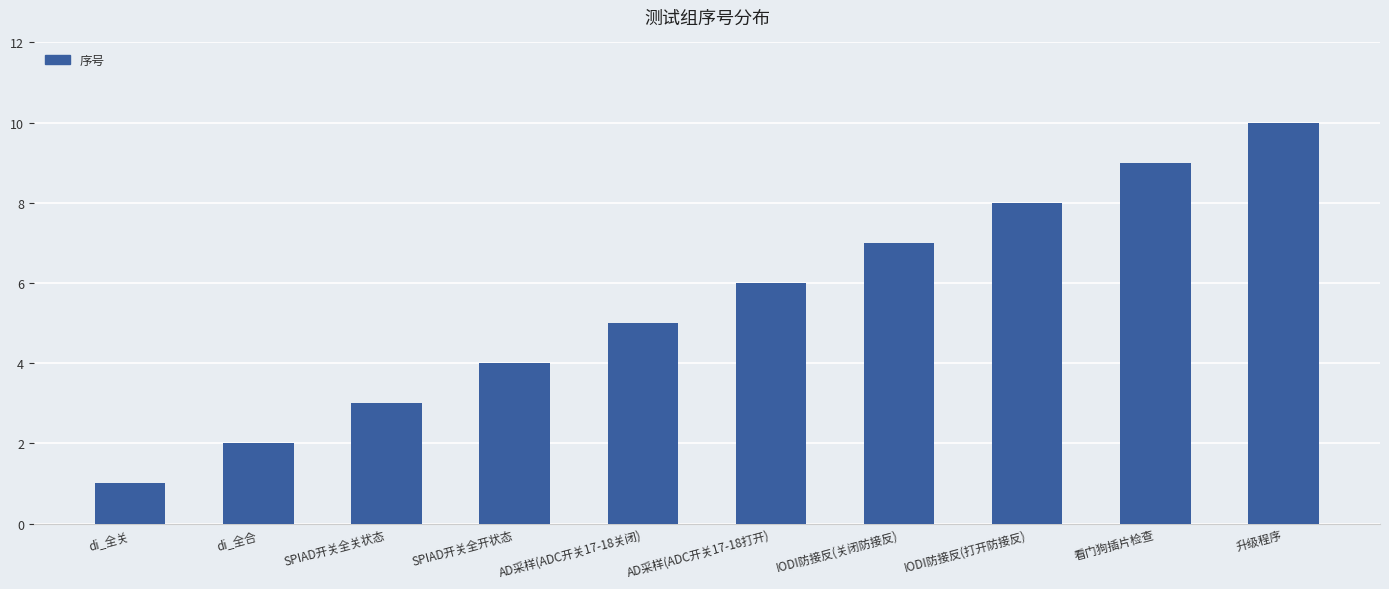

Rank the categories by value from lowest to highest.

di_全关, di_全合, SPIAD开关全关状态, SPIAD开关全开状态, AD采样(ADC开关17-18关闭), AD采样(ADC开关17-18打开), IODI防接反(关闭防接反), IODI防接反(打开防接反), 看门狗插片检查, 升级程序